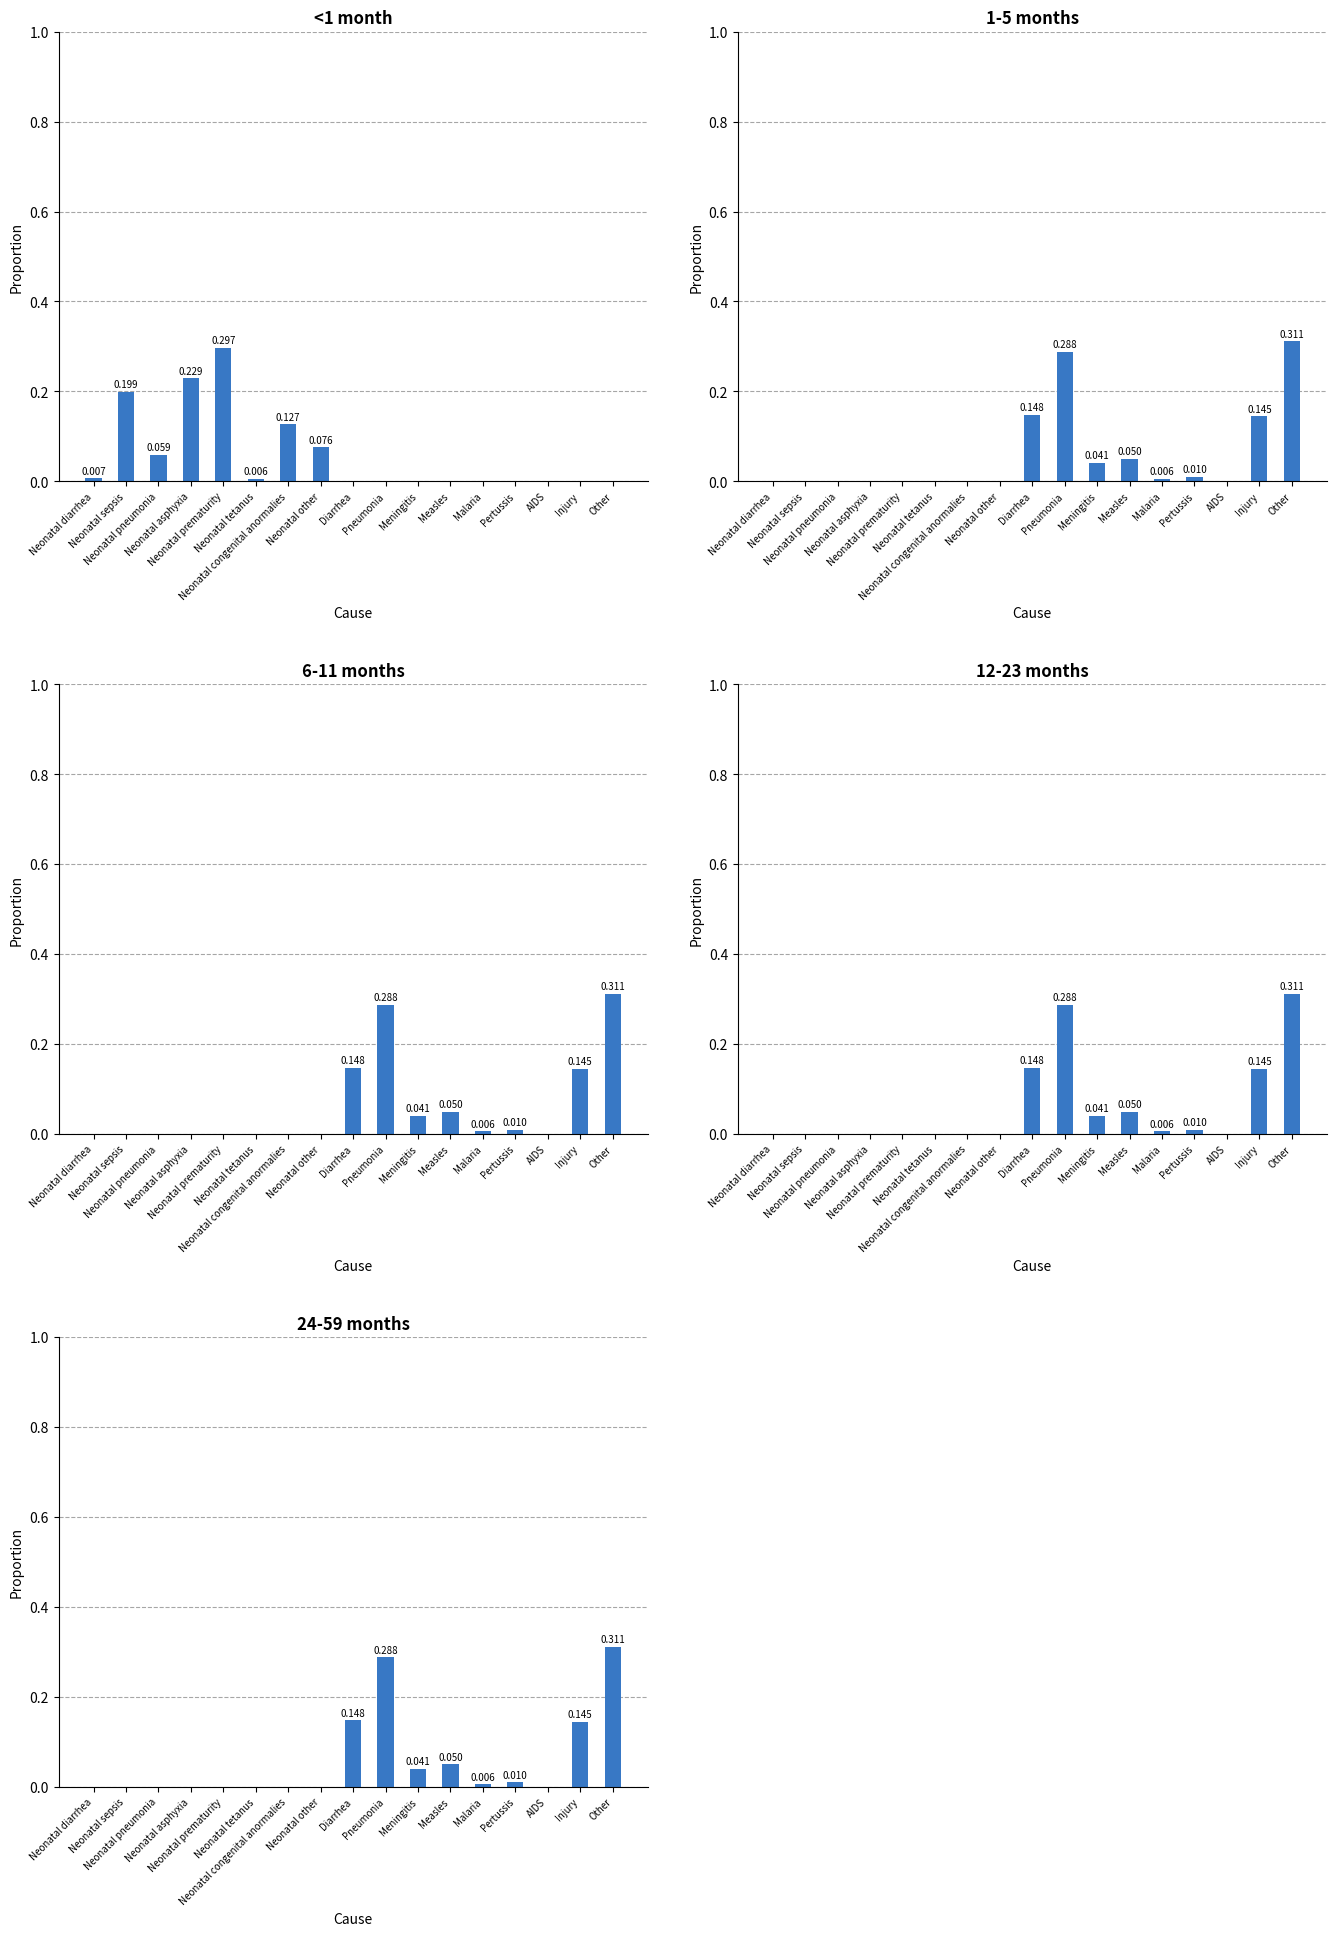

How many series are shown in this chart?

5